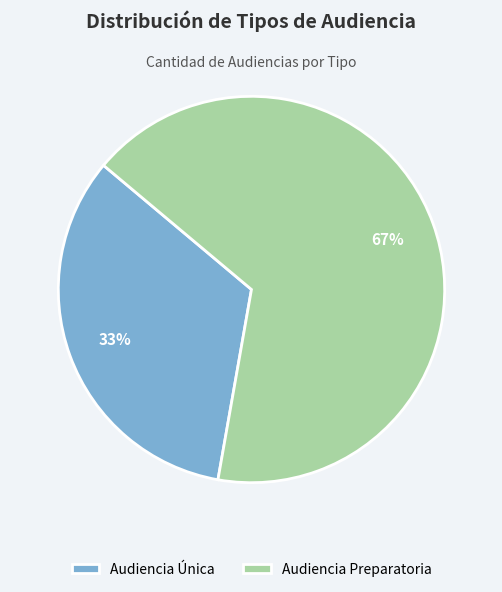

To the nearest percent, what percentage of the pie is Audiencia Única?

33%